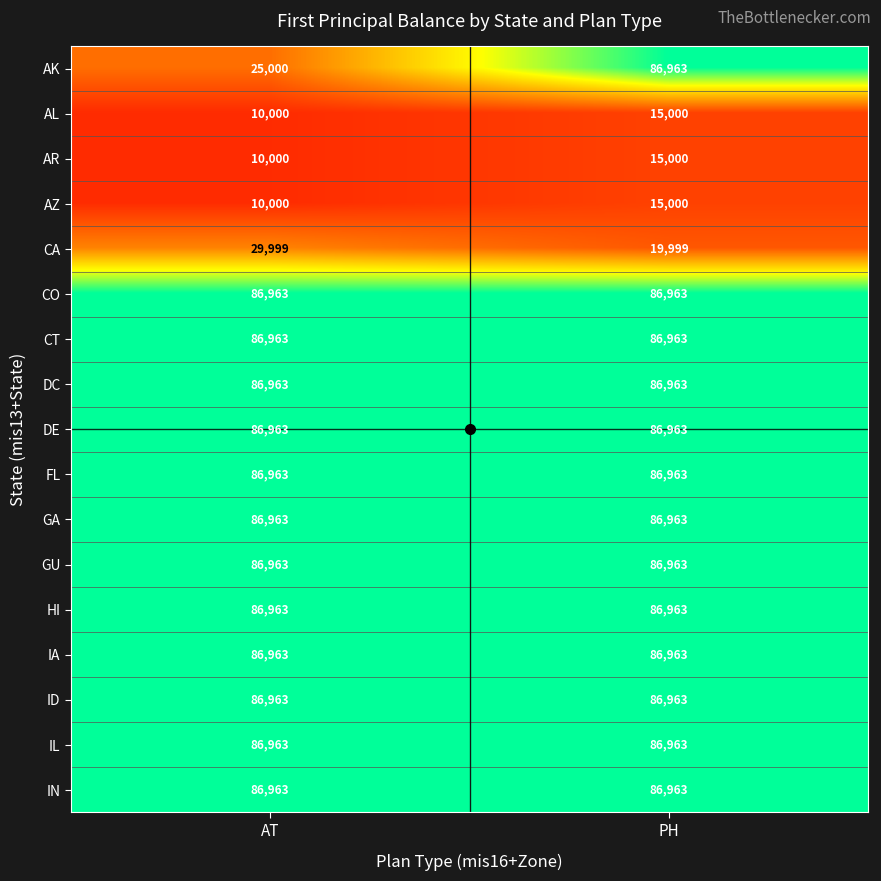

Which series has the widest spread of values?

AK